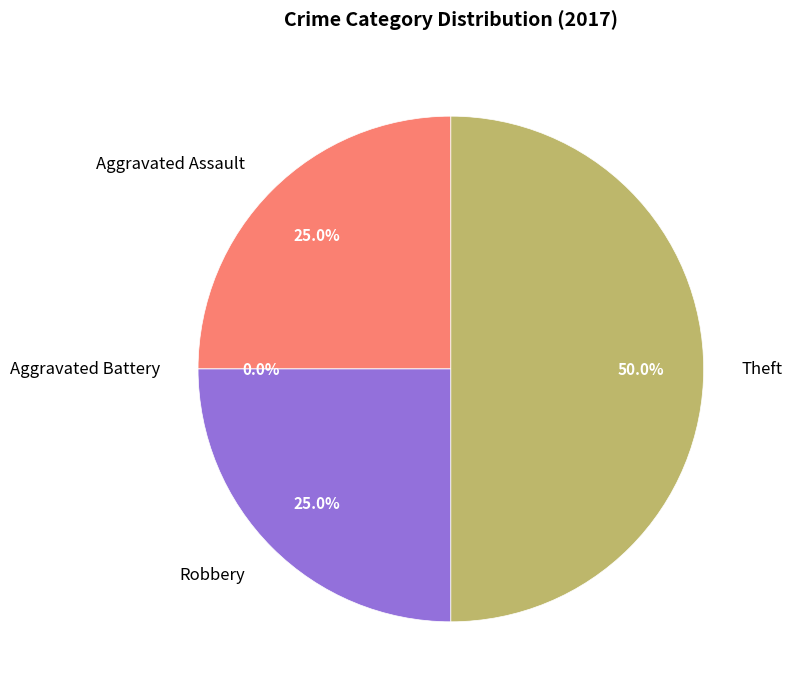

What is the change in value from Aggravated Battery to Robbery?

+1